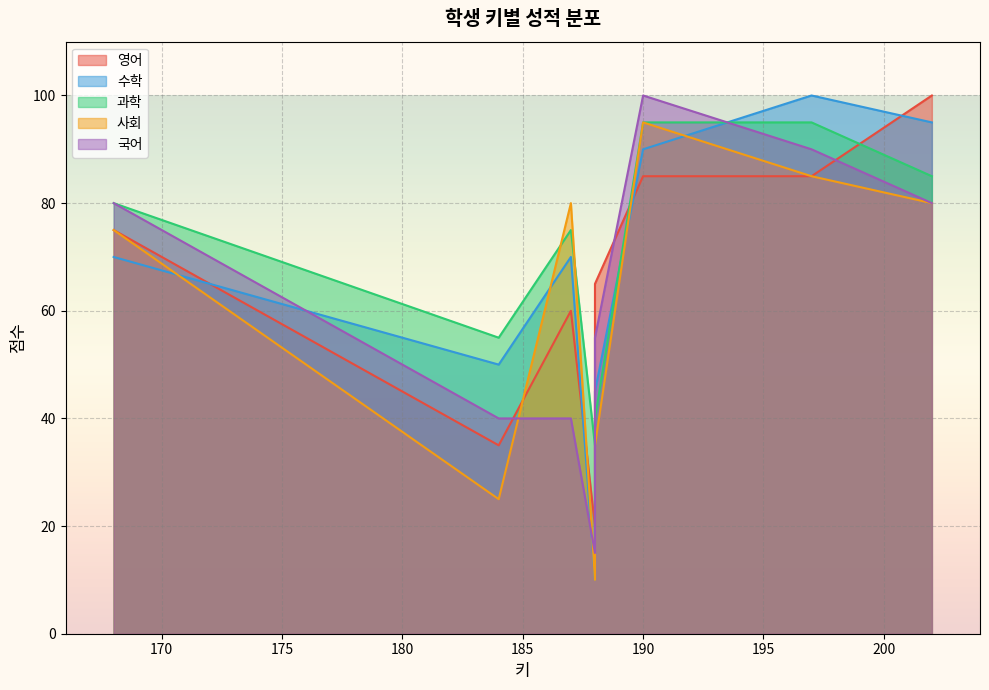

How many interior local peaks does the 국어 series have?

2